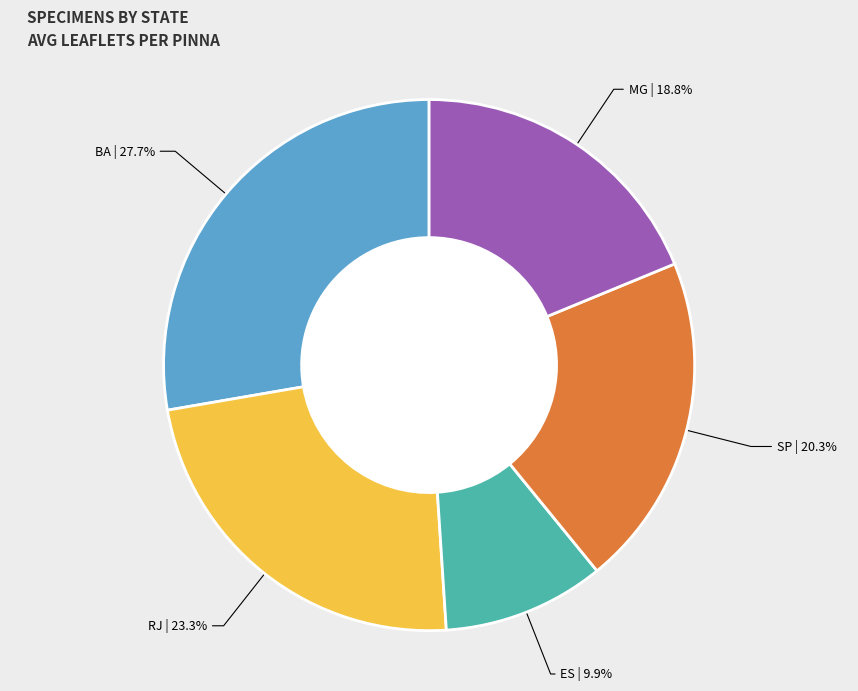

Does any single category account for the majority?

No